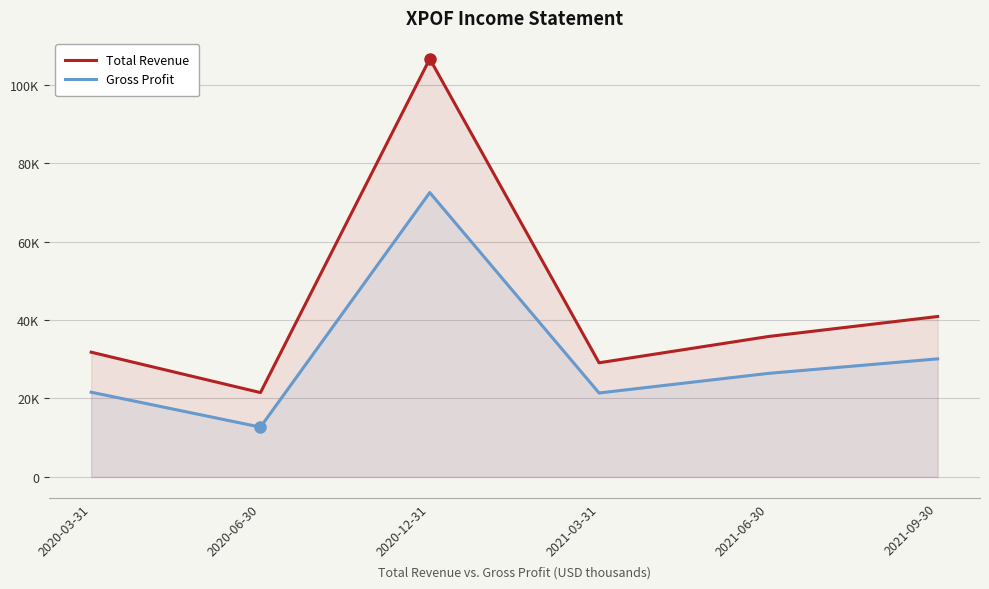

What is the sum of the Total Revenue values at 2021-03-31 and 2020-03-31?

60900